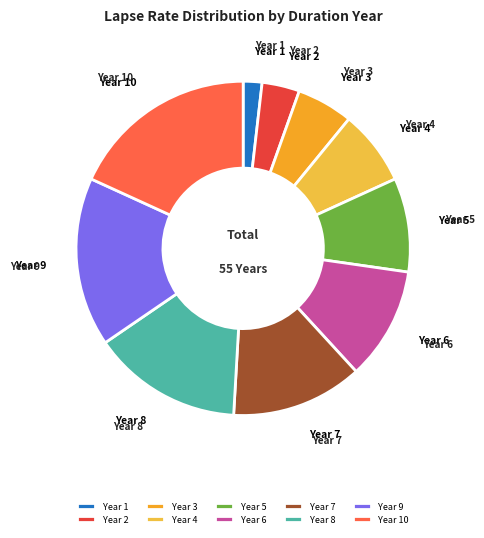

Does Year 6 represent more than half of the total?

No